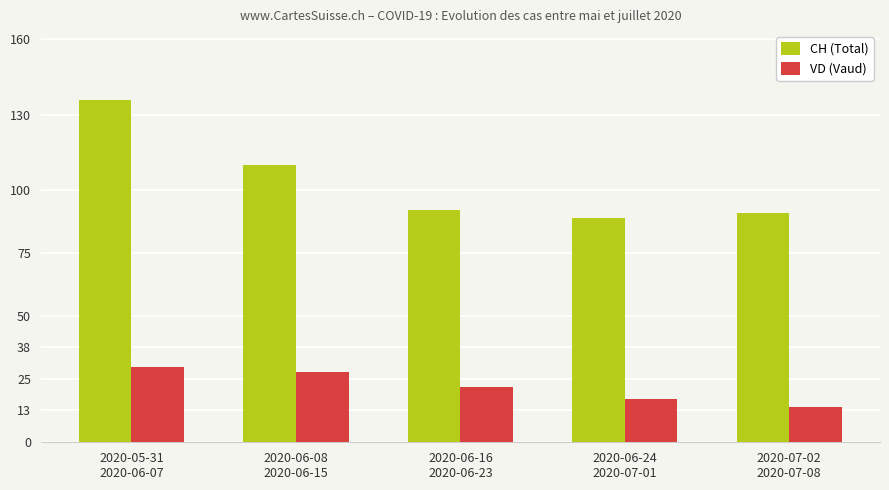

Rank the series by their average value, from highest to lowest.

CH (Total), VD (Vaud)